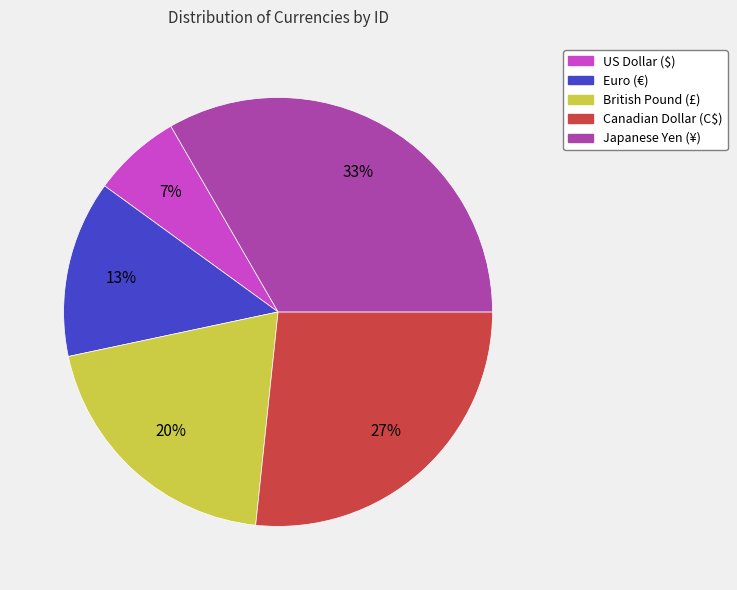

Rank the categories by value from lowest to highest.

US Dollar ($), Euro (€), British Pound (£), Canadian Dollar (C$), Japanese Yen (¥)